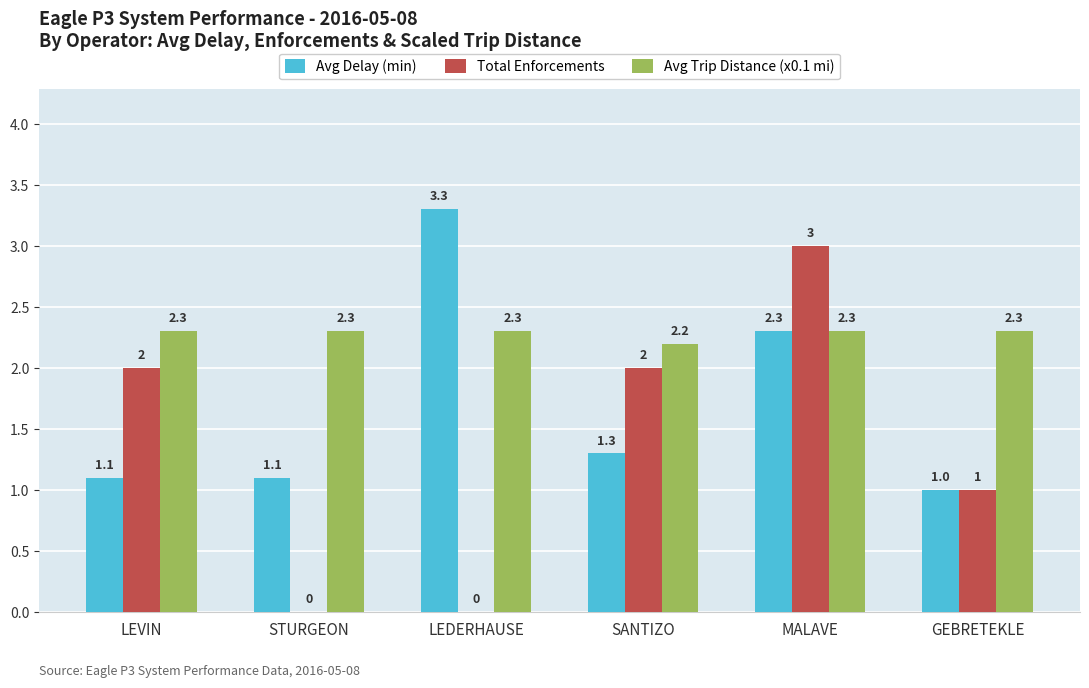

How many values in Total Enforcements are above zero?

4